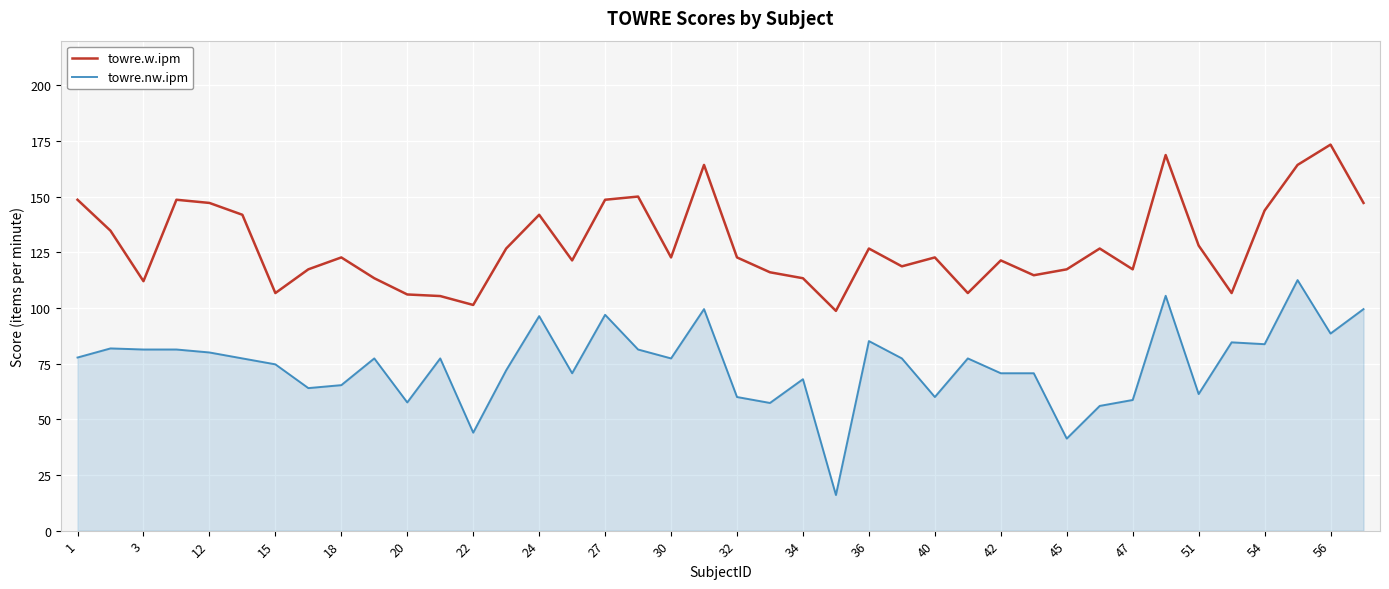

Rank the series by their maximum value, from lowest to highest.

towre.nw.ipm, towre.w.ipm